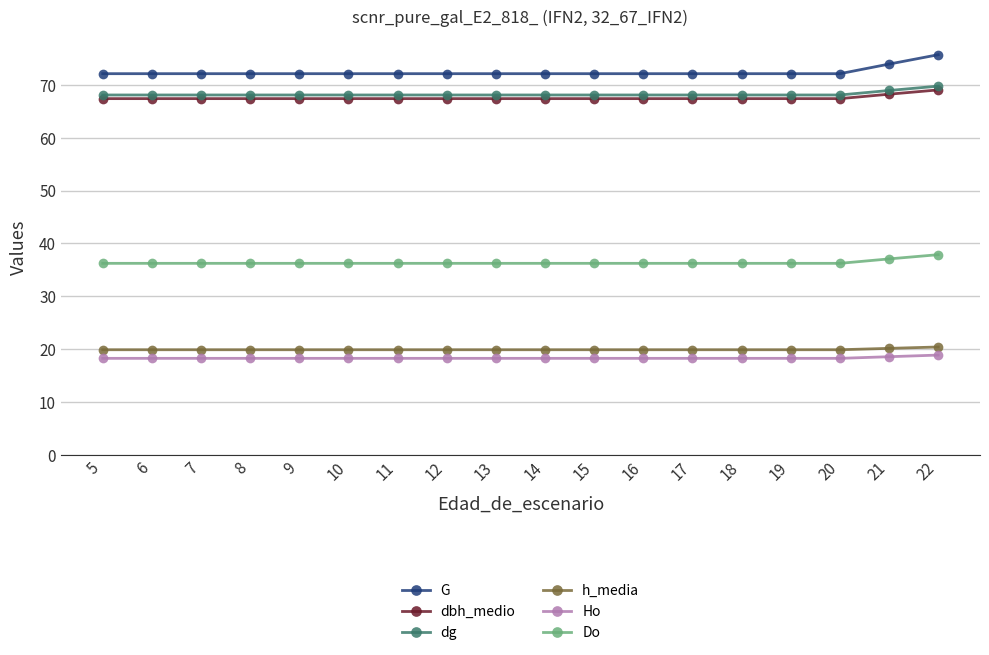

What is the spread (max minus min) of values at 7?

53.9